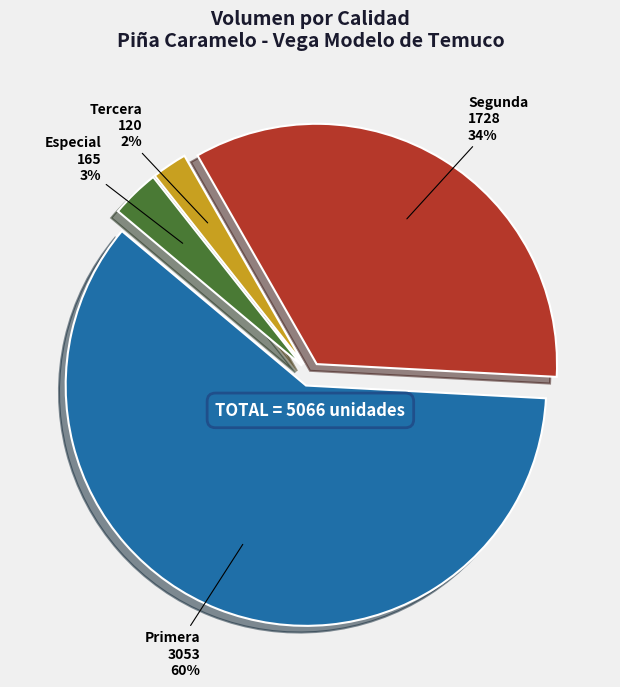

Which category accounts for the majority?

Primera